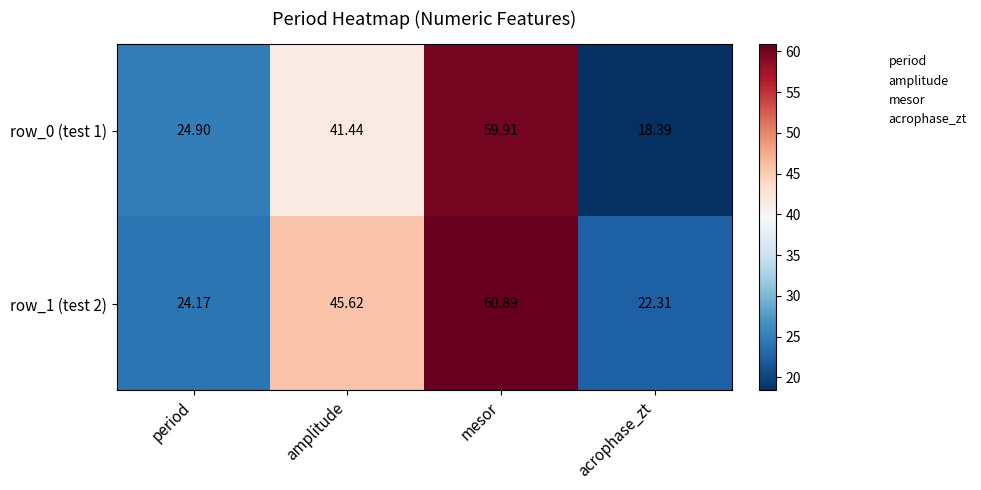

Which series changed the most between mesor and acrophase_zt?

row_0 (test 1)